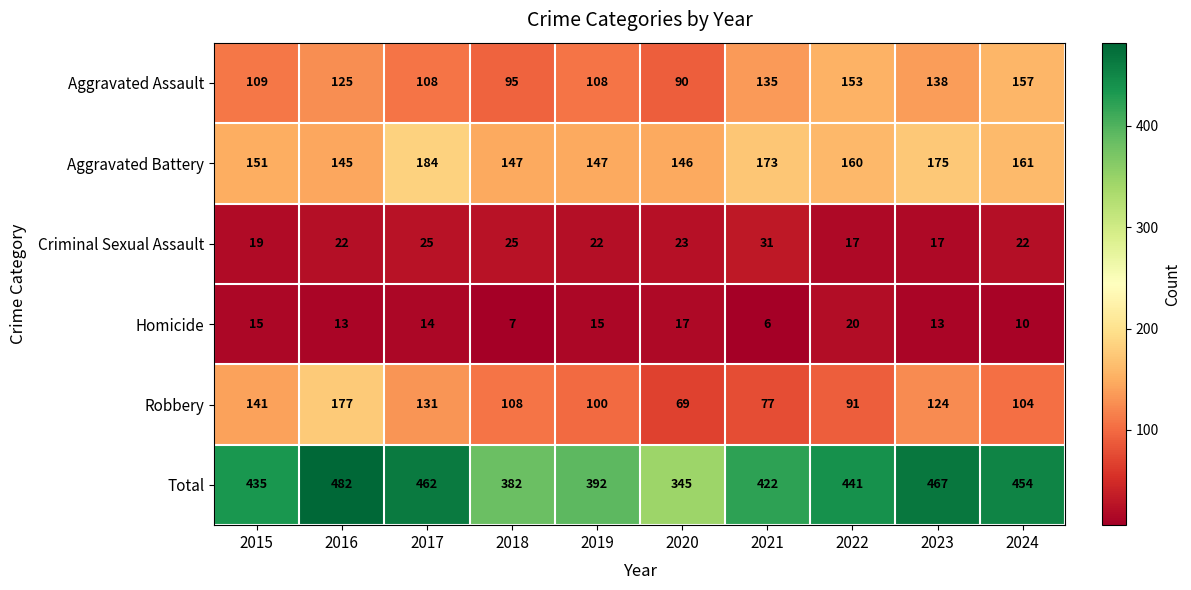

Which series changed the most between 2015 and 2023?

Total